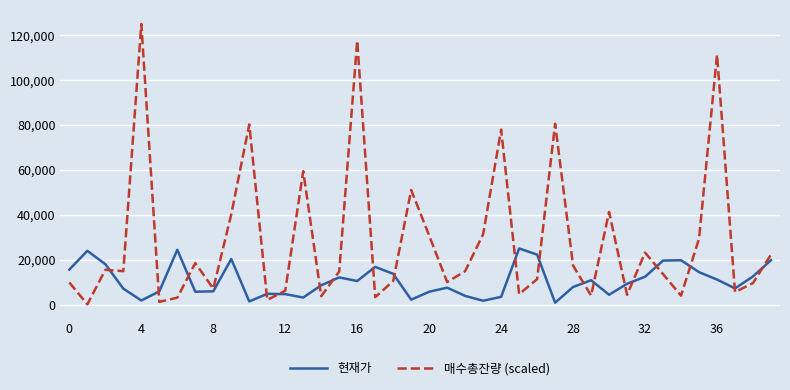

What is the difference between the maximum and minimum values in the 현재가 series?

24156.0